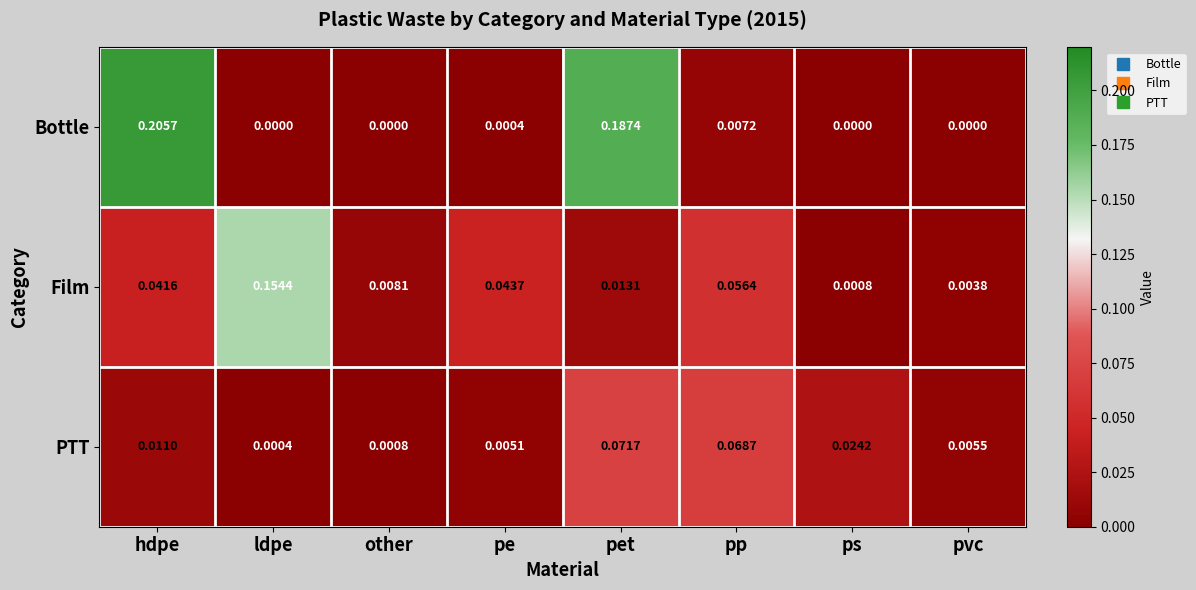

List the series in order of their peak value, lowest first.

PTT, Film, Bottle